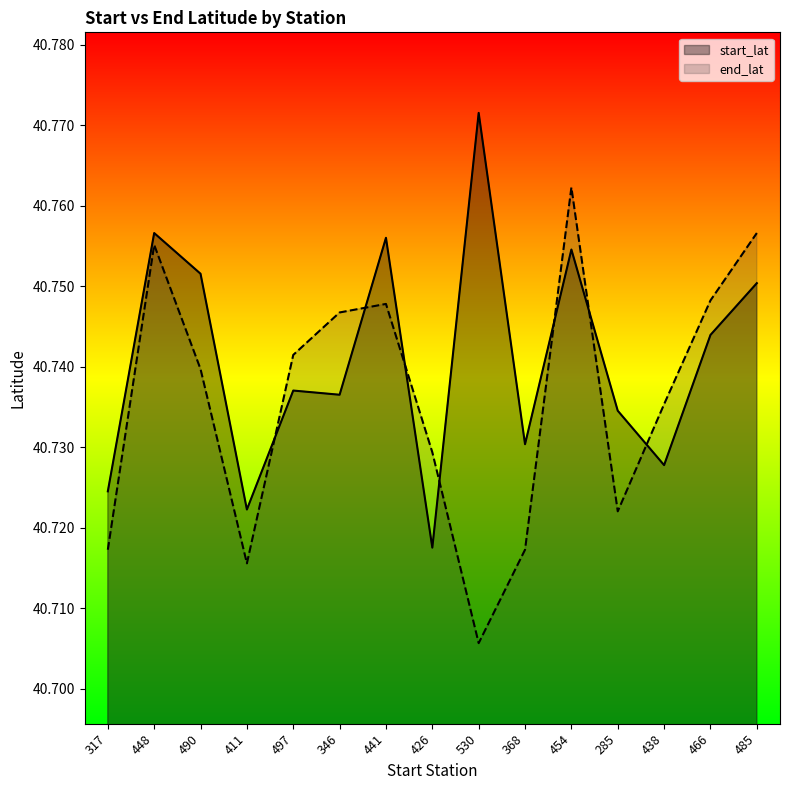

Where is the first local maximum for start_lat?

448